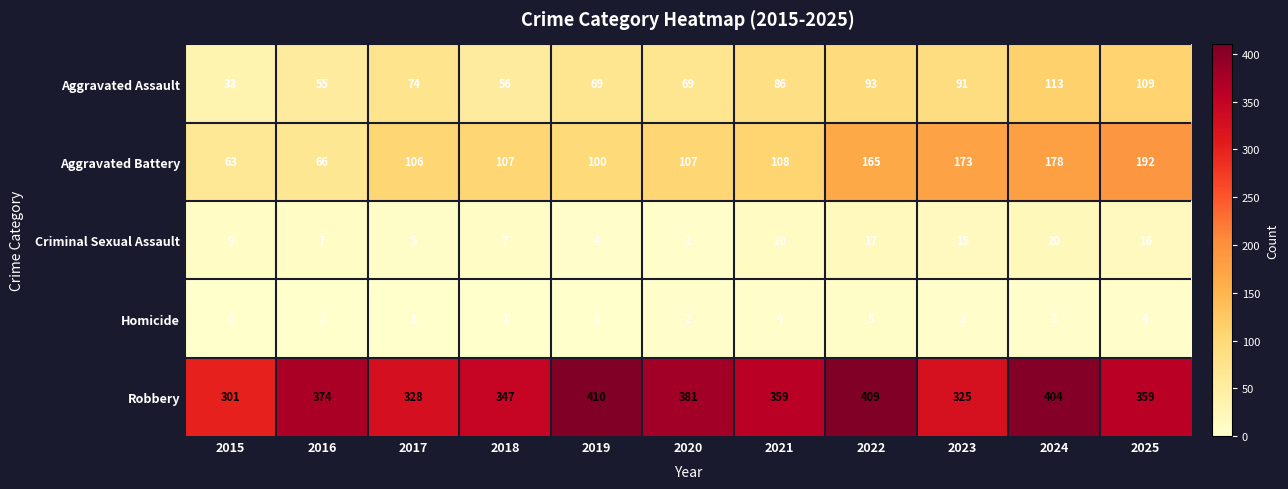

List the series in order of their peak value, highest first.

Robbery, Aggravated Battery, Aggravated Assault, Criminal Sexual Assault, Homicide